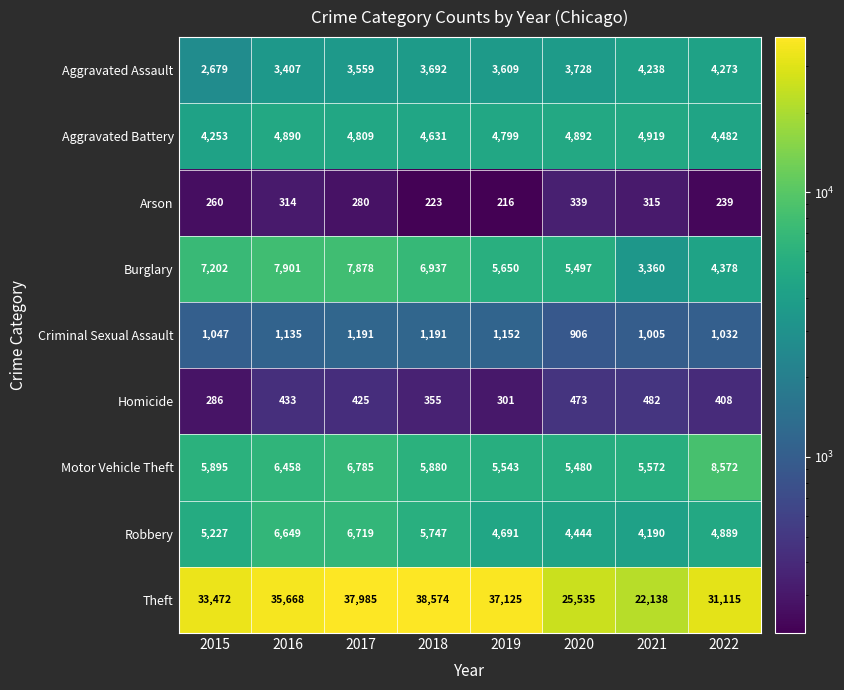

At how many categories does at least one series exceed 29144?

6